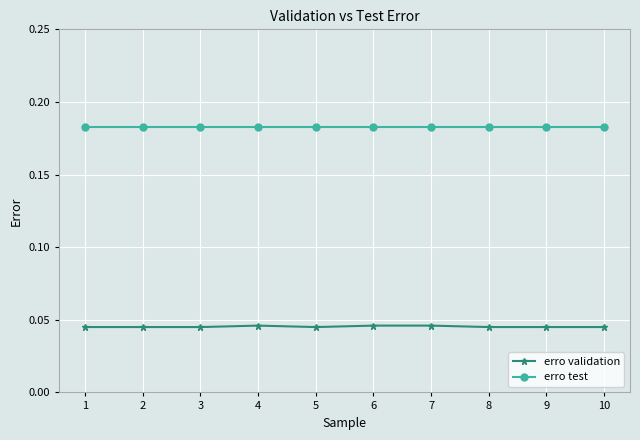

How many erro validation values are between 0 and 1?

10